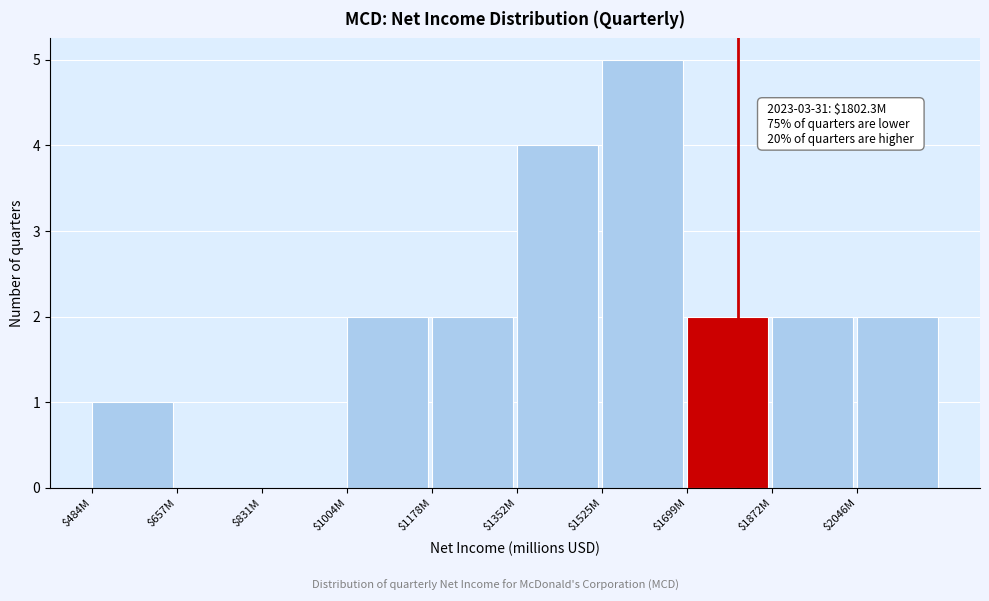

What value does the data have at $1525M?

5